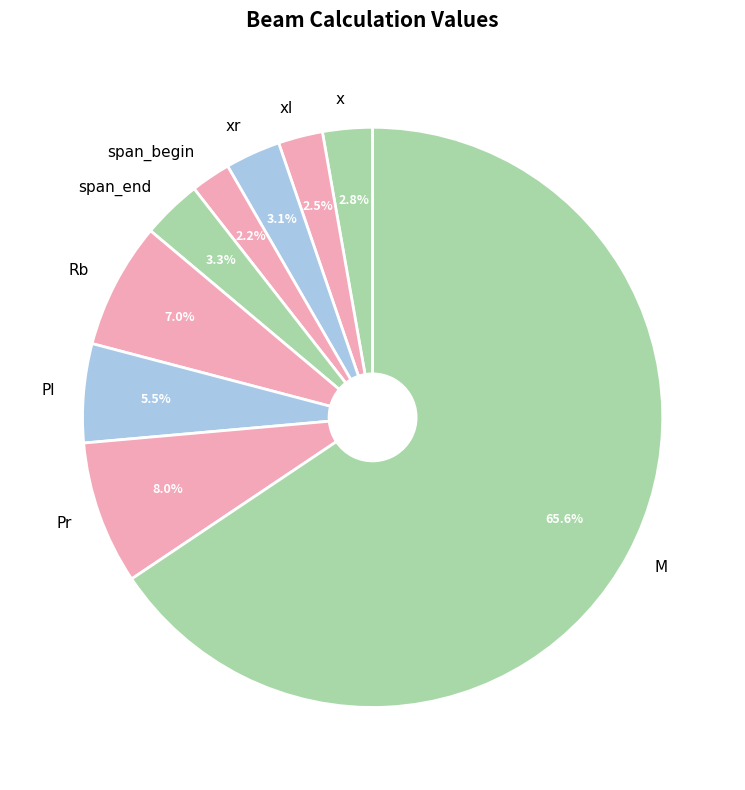

Is there a majority slice in this chart?

Yes